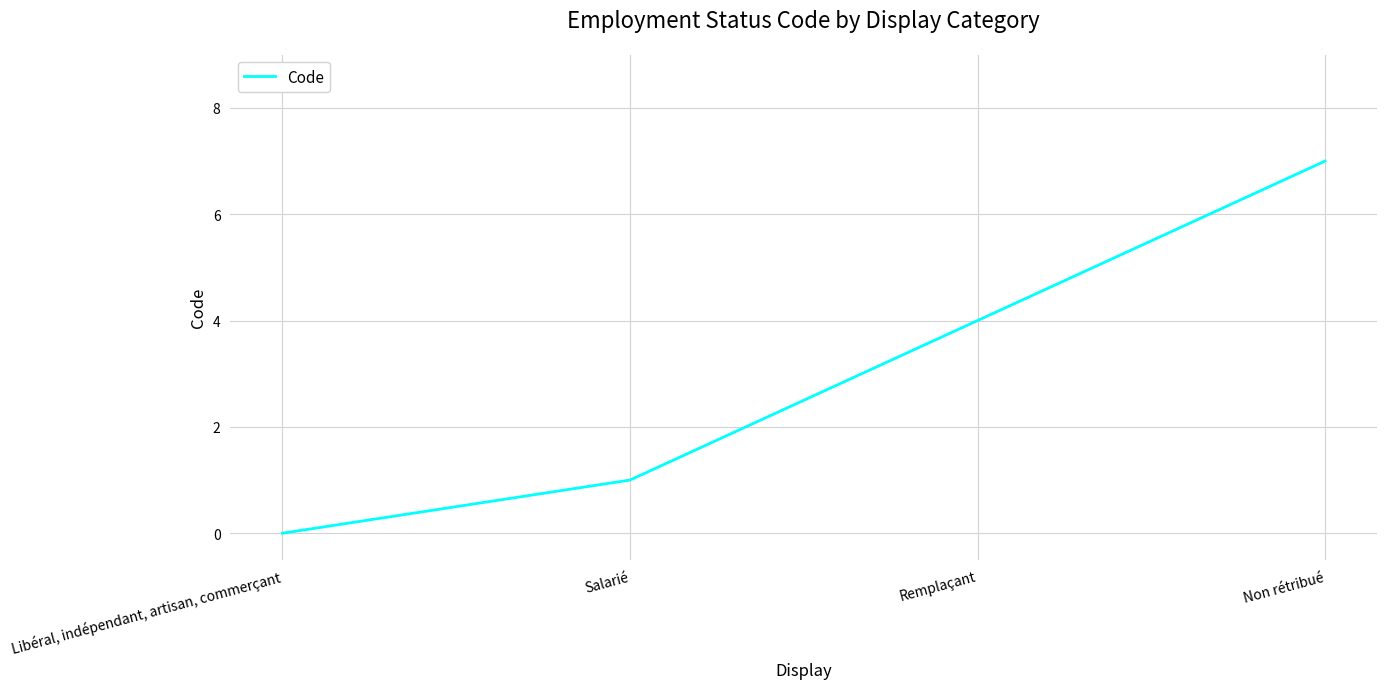

True or false: the data shows 1 at Salarié.

True